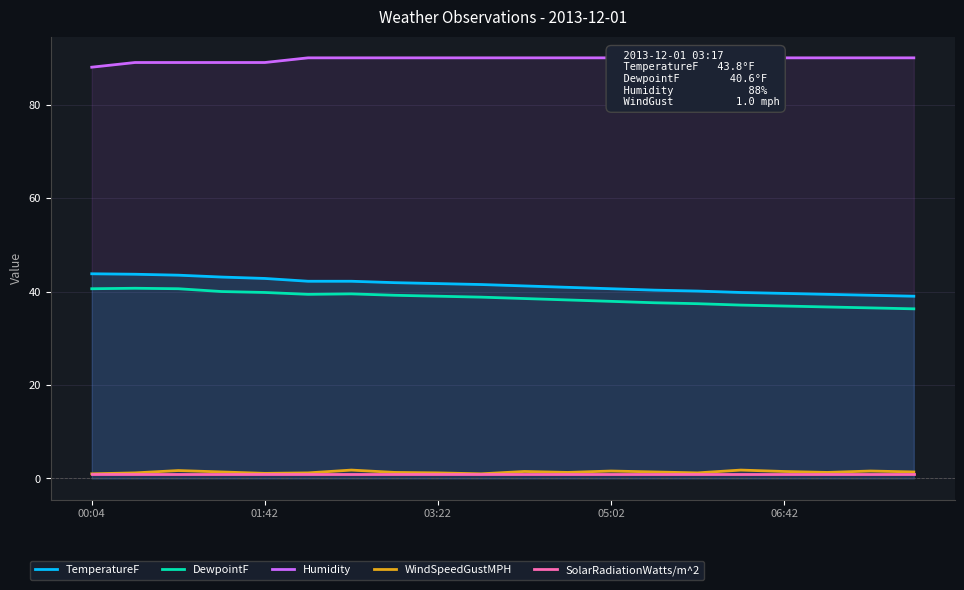

True or false: WindSpeedGustMPH has a value of 0.6 at 00:04.

False